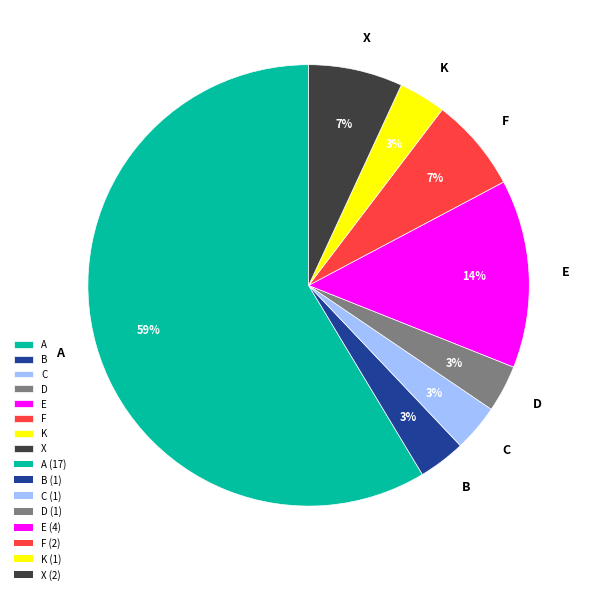

Which has a higher value, F or E?

E